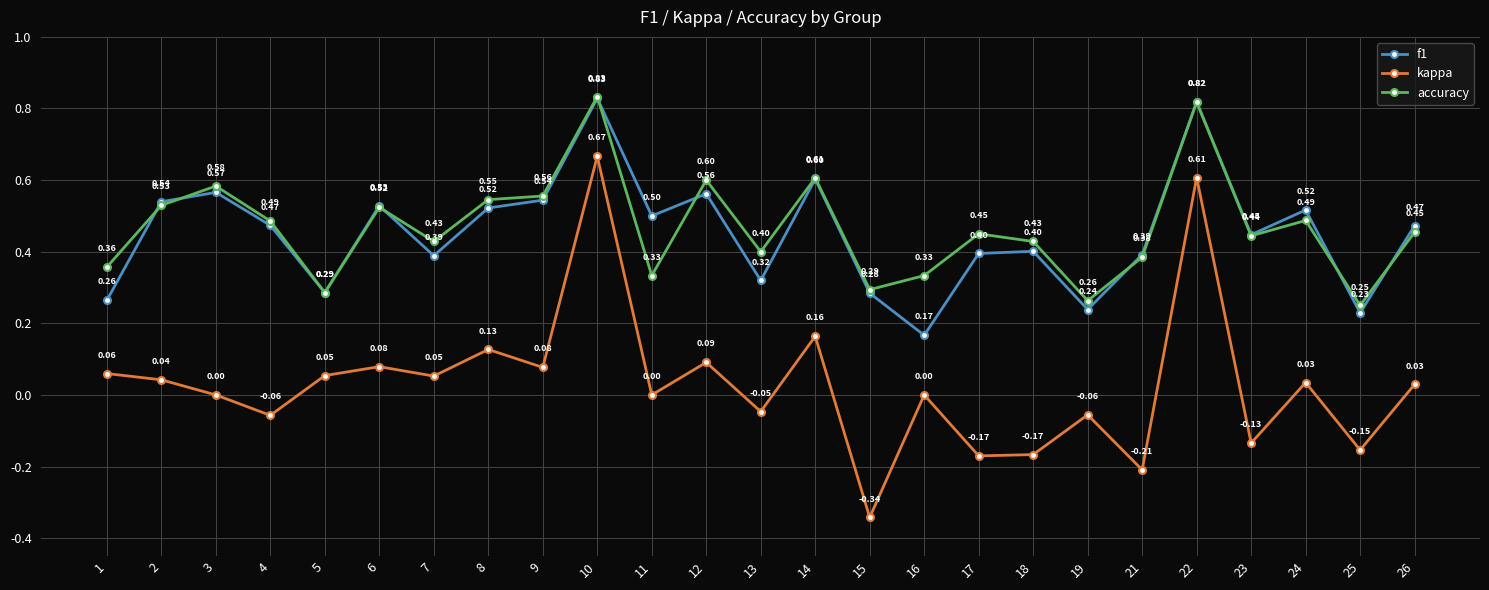

True or false: kappa and f1 intersect in this chart.

False